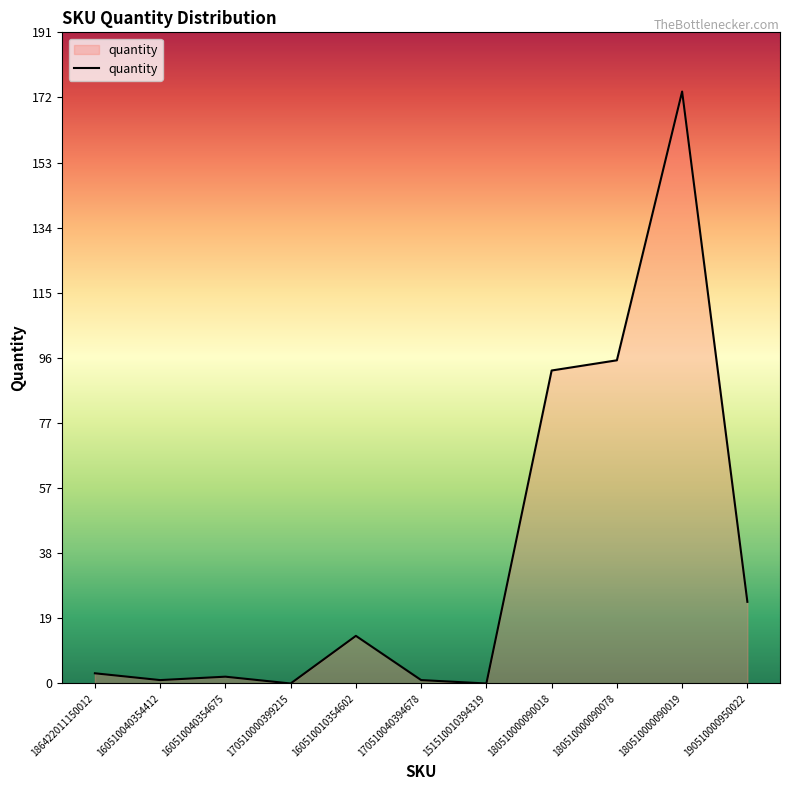

Which category has the highest value across all series?

180510000090019